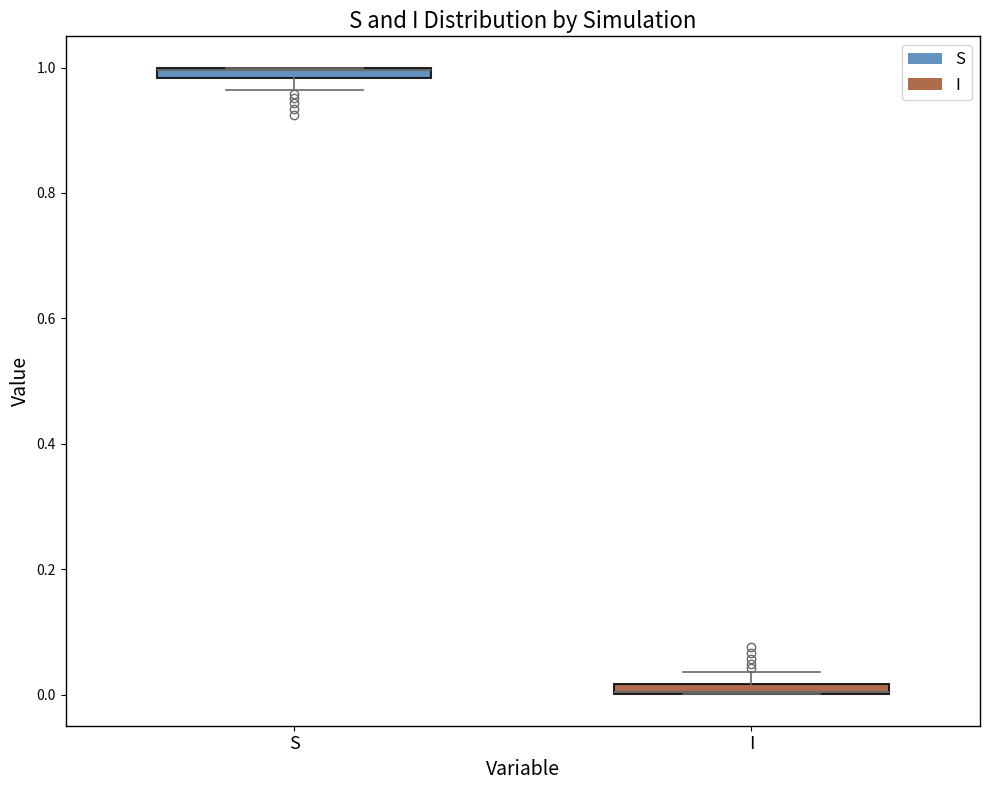

Where is the lower edge of the box for S on the y-axis? The values are not printed on the chart, so give them approximately, as read against the axis.

0.98